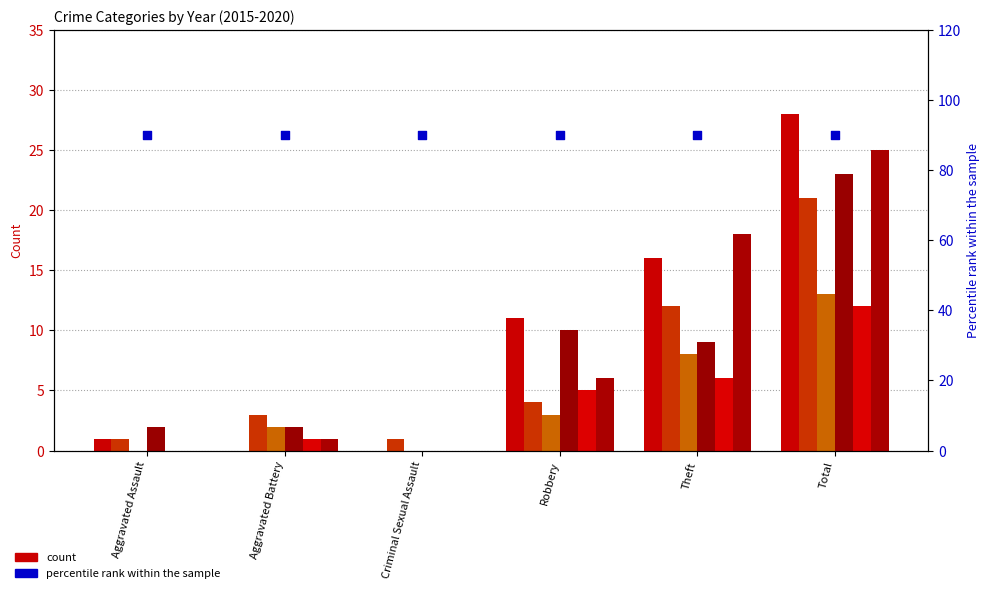

At how many categories does at least one series exceed 14?

2